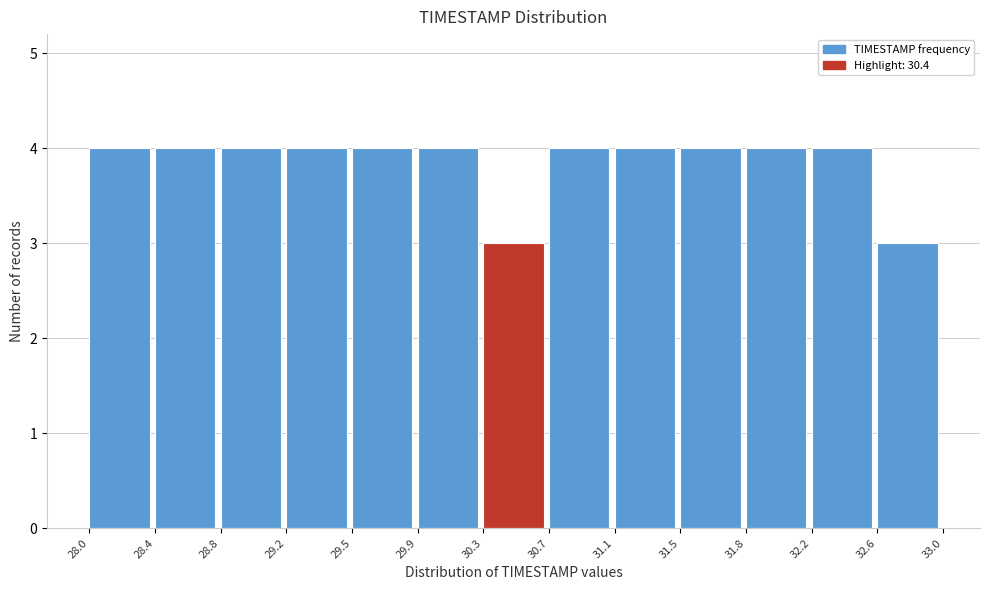

Reading left to right, transcribe this chart: for each bar, give the range it covers on the x-axis and its height. The values are not printed on the chart, so give them approximately, as read against the axis.

28.0 to 28.4: 4
28.4 to 28.8: 4
28.8 to 29.2: 4
29.2 to 29.5: 4
29.5 to 29.9: 4
29.9 to 30.3: 4
30.3 to 30.7: 3
30.7 to 31.1: 4
31.1 to 31.5: 4
31.5 to 31.8: 4
31.8 to 32.2: 4
32.2 to 32.6: 4
32.6 to 33.0: 3